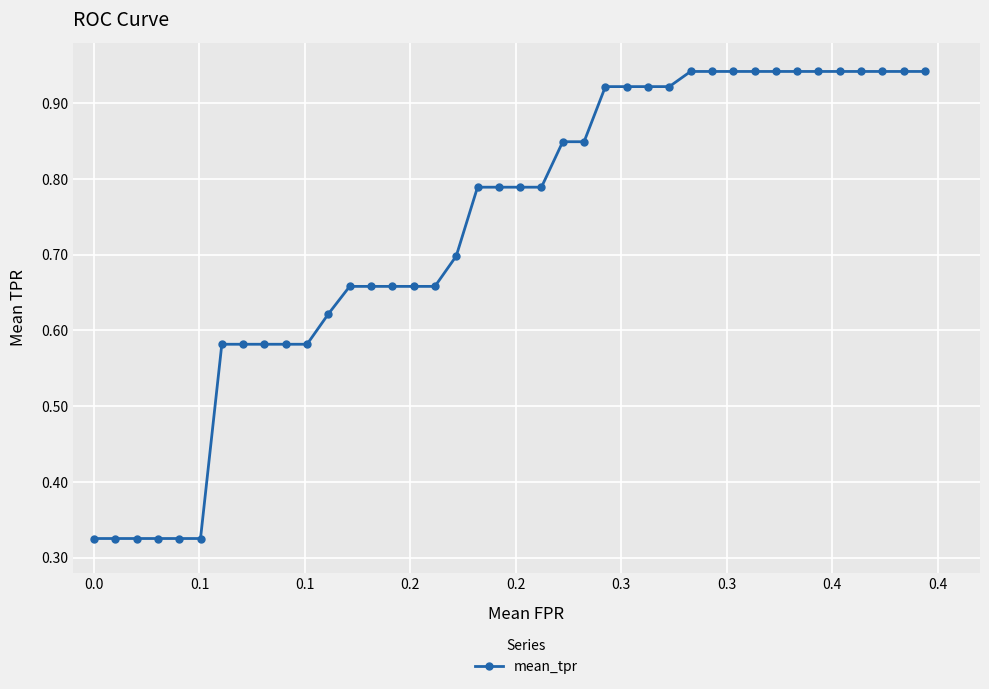

What is the sum of all values?

29.3